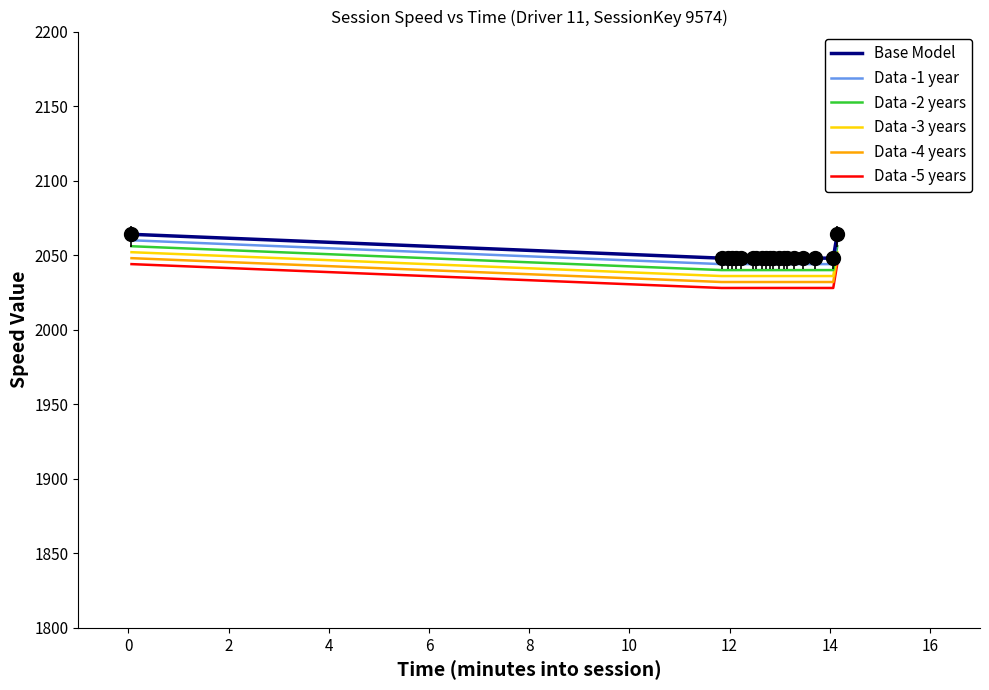

What is the difference between the maximum and minimum values in the Base Model series?

16